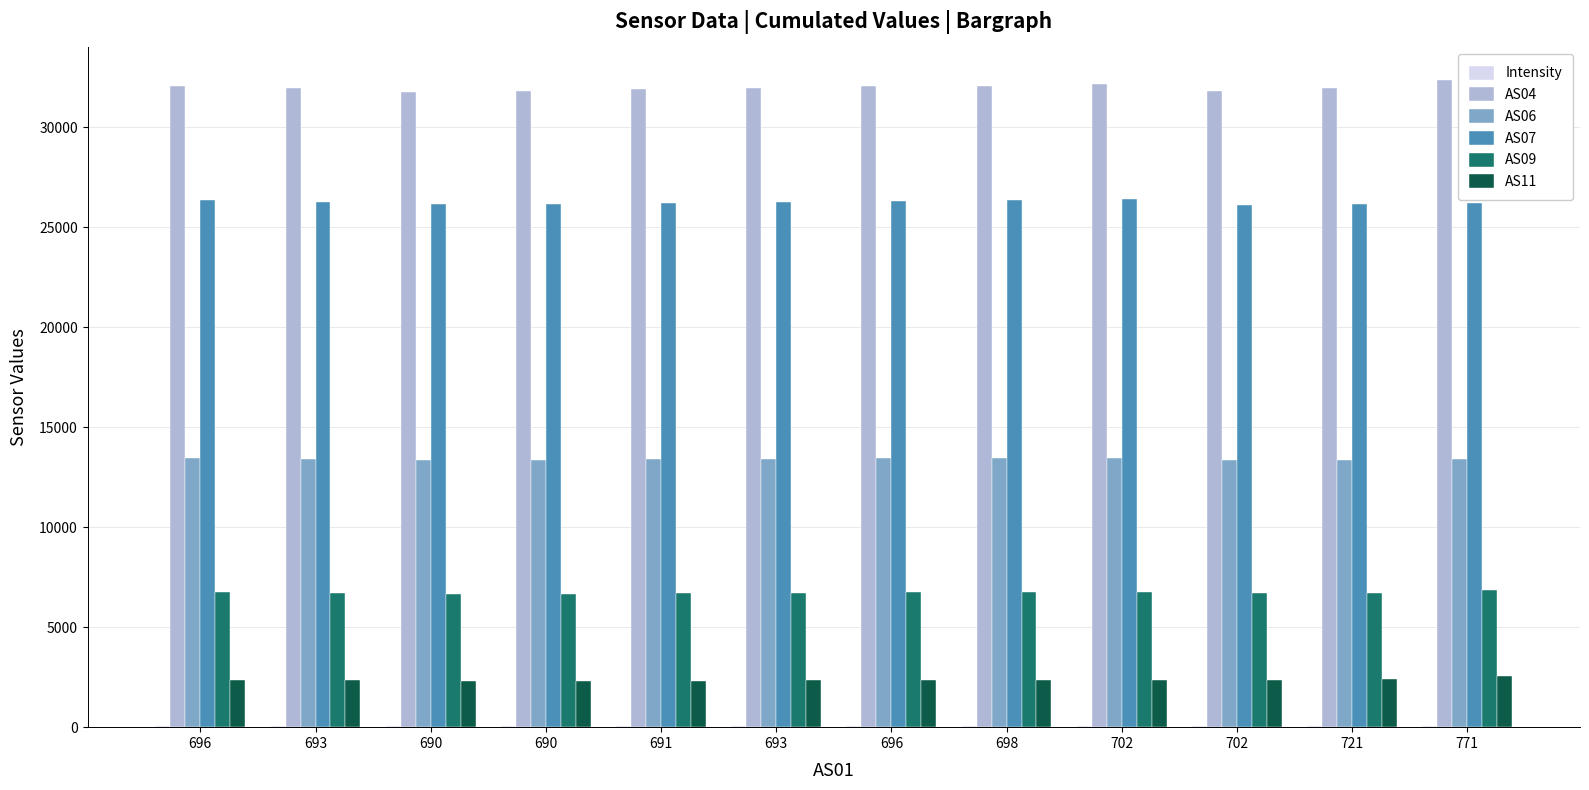

At which category is the sum across all series the highest?

771